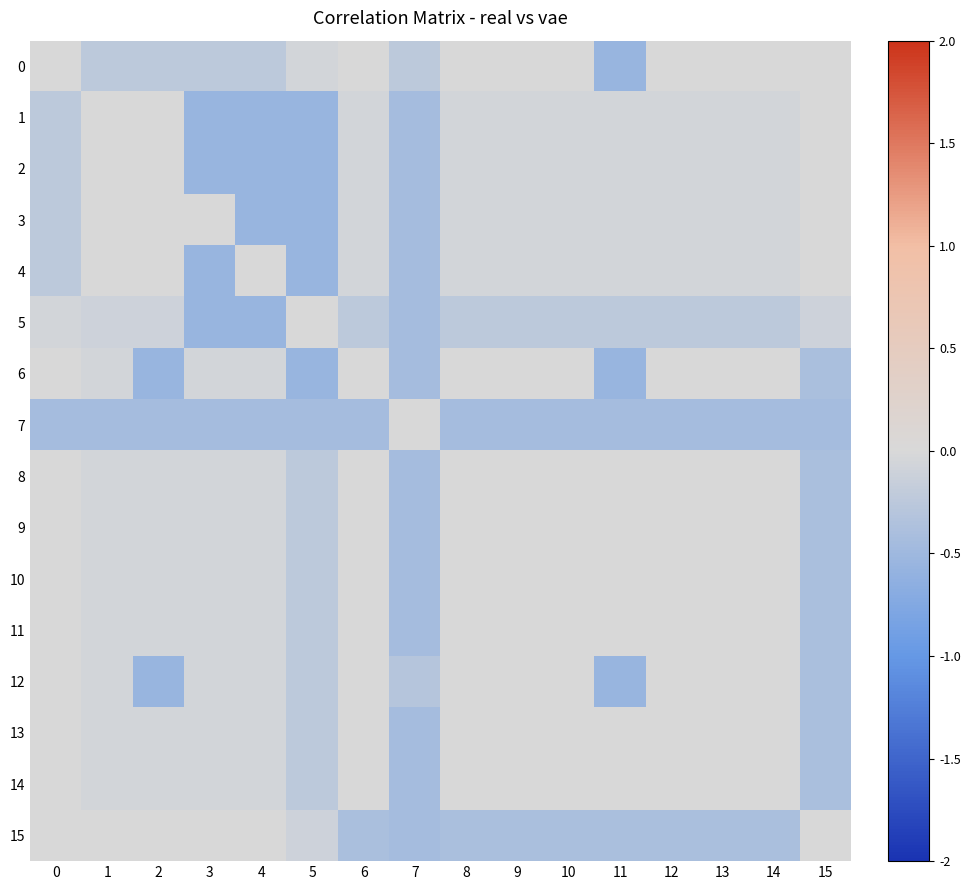

What is the spread (max minus min) of values at 6?

0.5